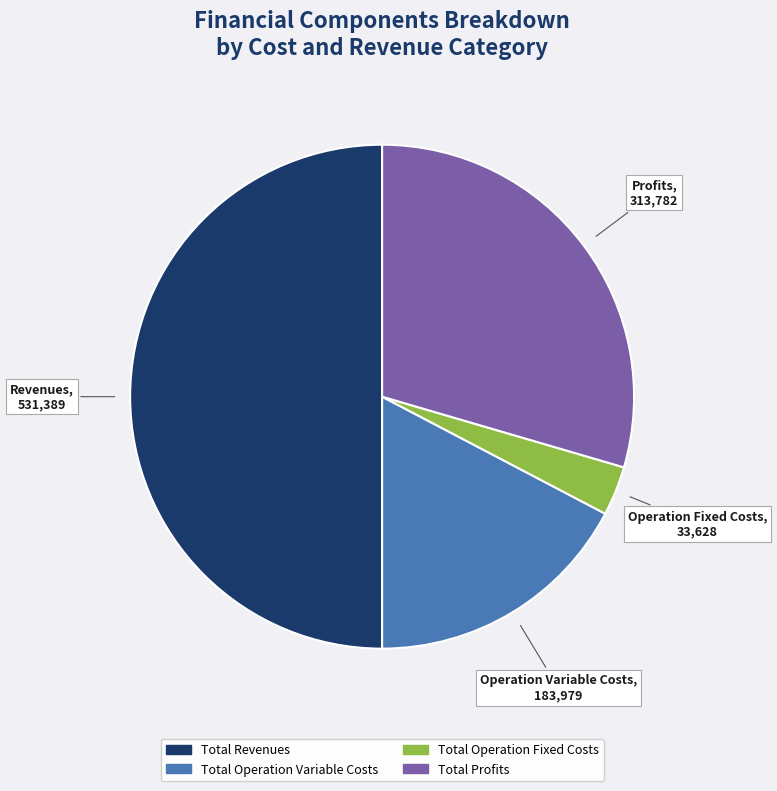

Rank the categories by value from highest to lowest.

Total Revenues, Total Profits, Total Operation Variable Costs, Total Operation Fixed Costs